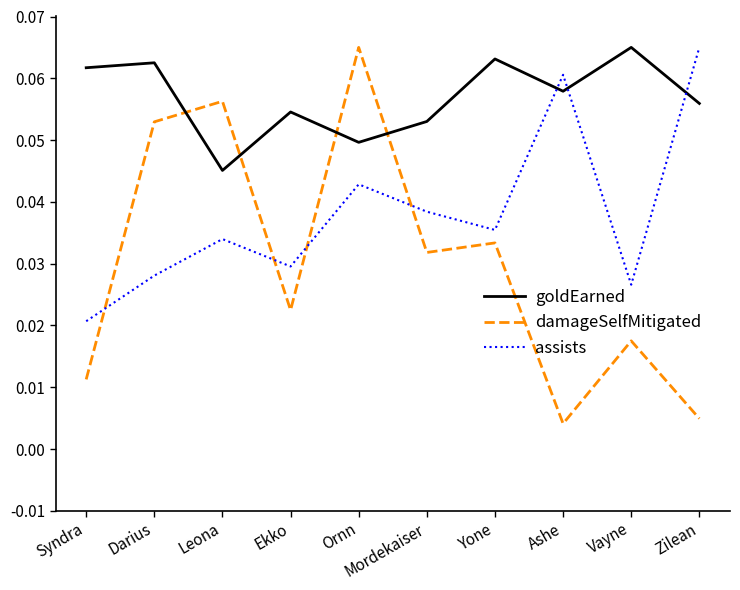

List the series in order of their overall mean, lowest first.

damageSelfMitigated, assists, goldEarned